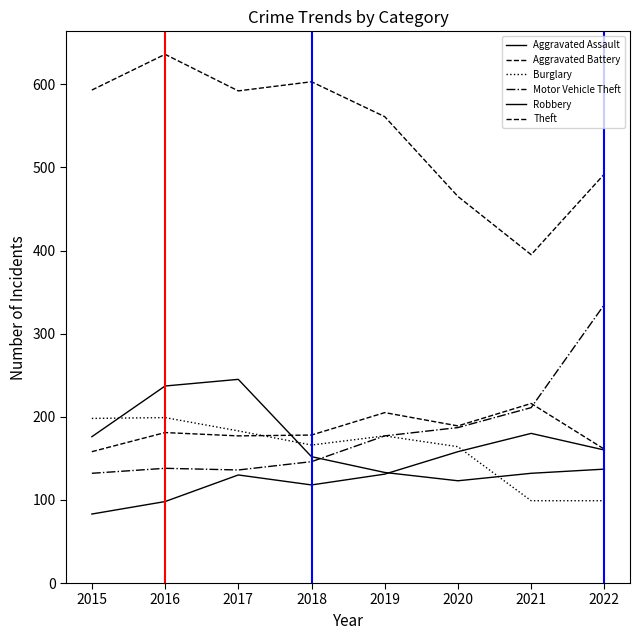

Where do Robbery and Aggravated Battery first cross each other?

2017 and 2018